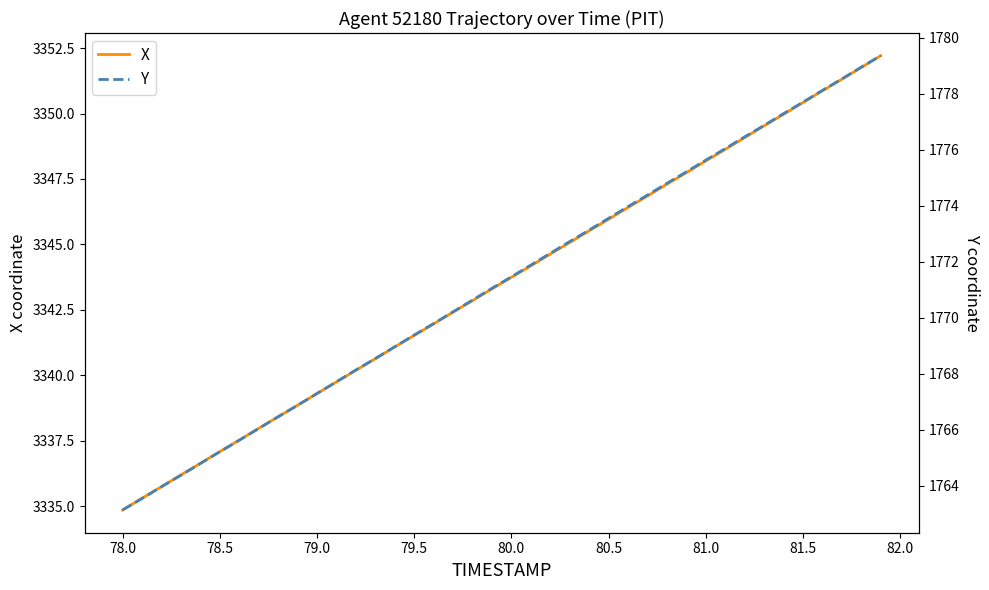

Rank the series by their maximum value, from lowest to highest.

Y, X